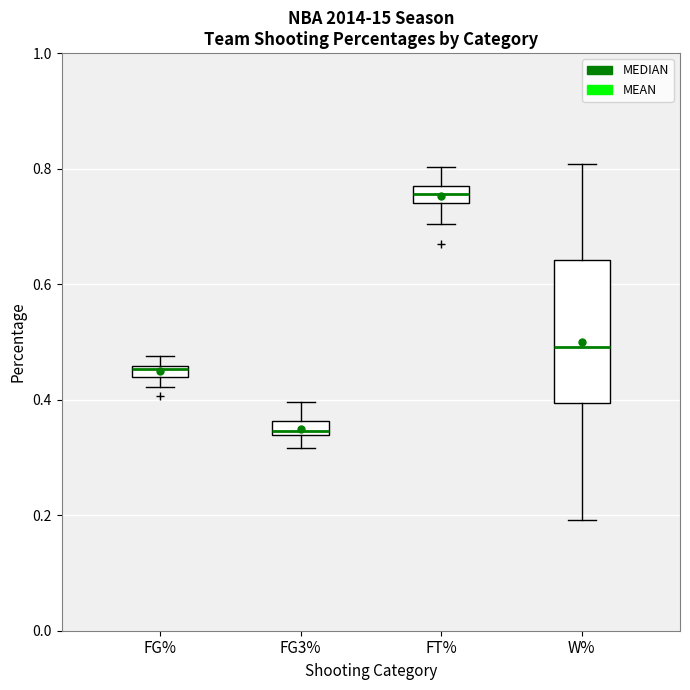

Which box's median line is the highest?

FT%